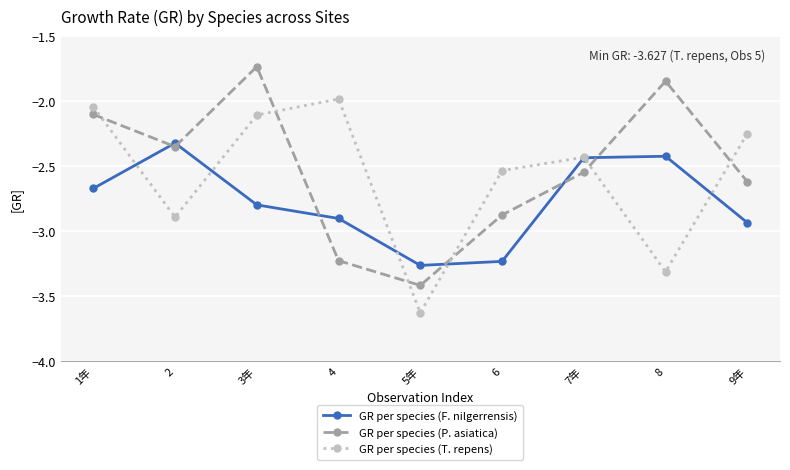

What is the label of the 9th point from the right?

1年